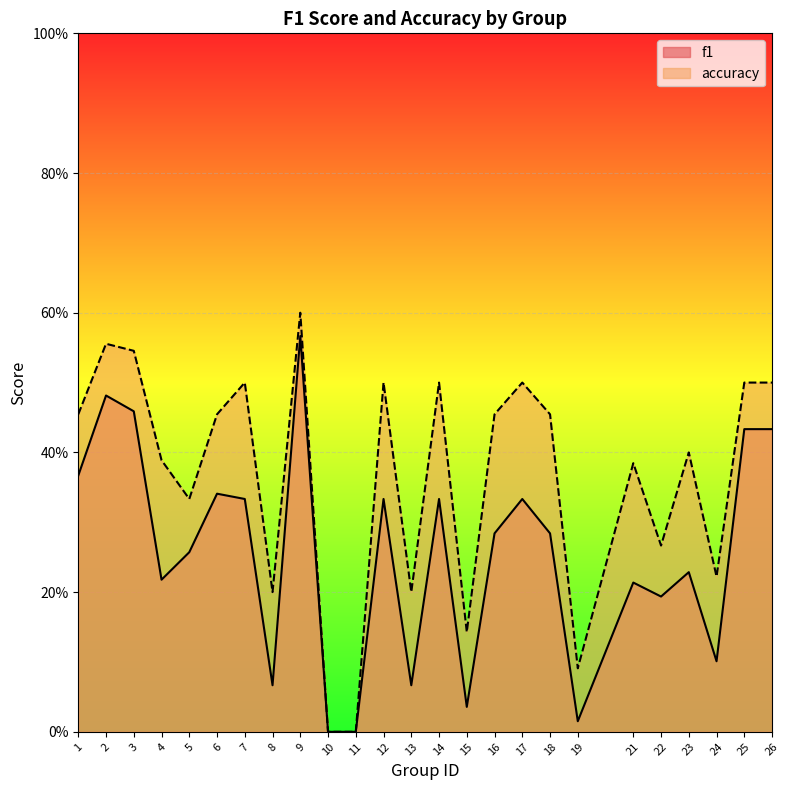

What is the value of the accuracy point at the 18th from the left?

0.5